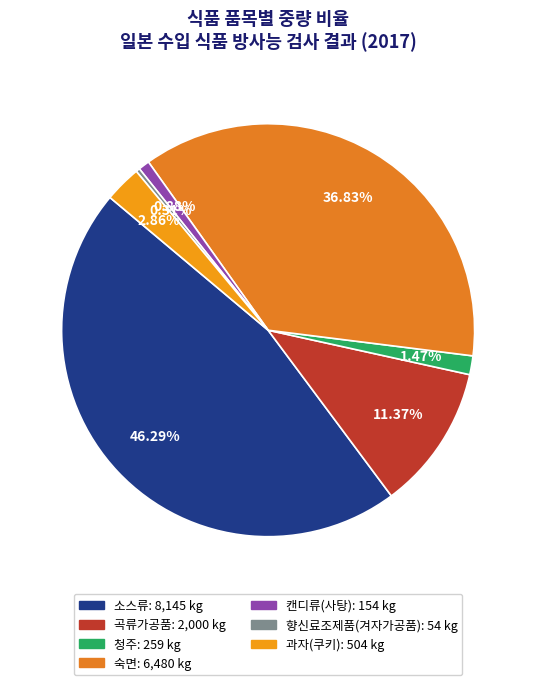

Combined, what portion of the pie is 향신료조제품(겨자가공품) and 소스류?

46.6%